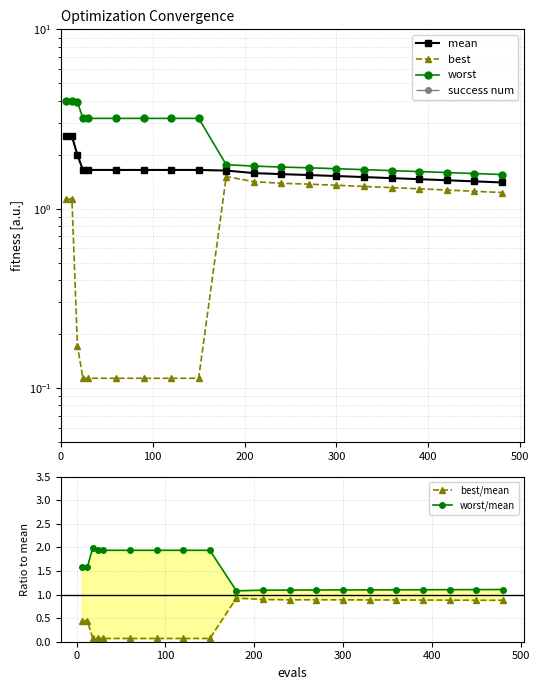

True or false: worst and best/mean cross at least once.

False